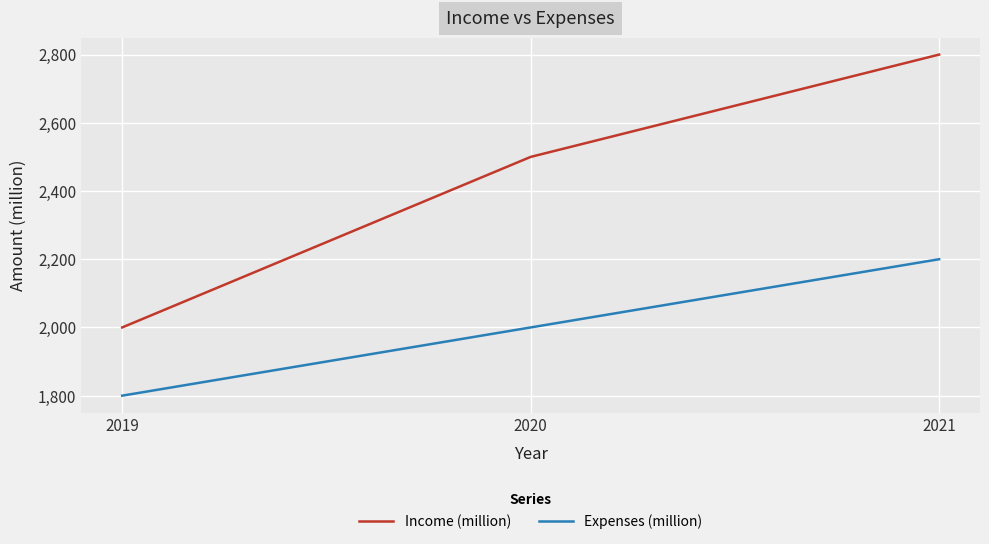

List the series in order of their peak value, highest first.

Income (million), Expenses (million)